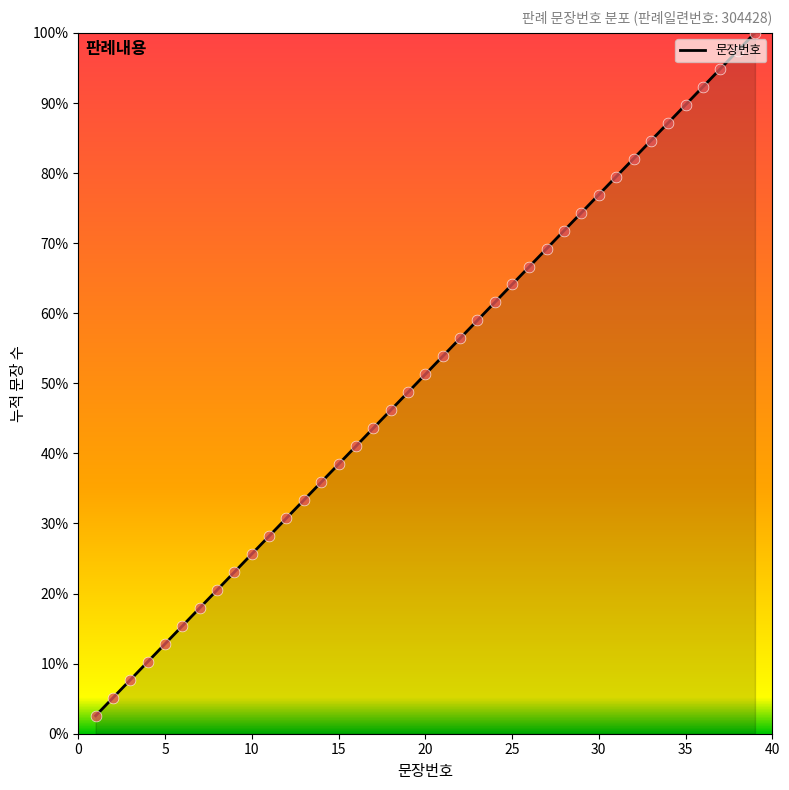

What is the minimum value shown in the chart?

2.6